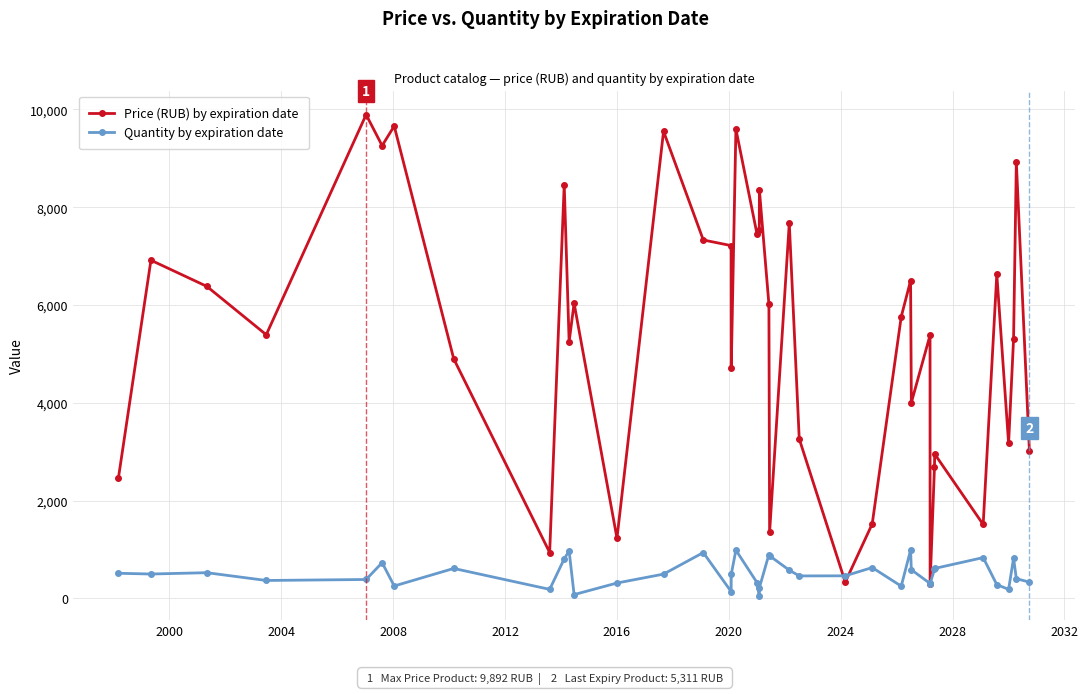

Does the chart have visible grid lines?

Yes